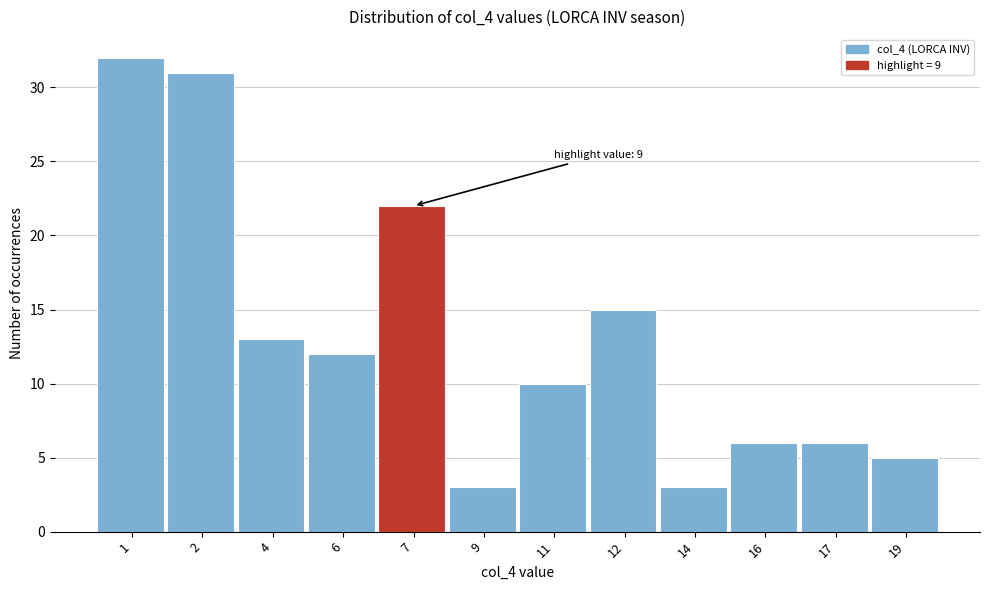

Reading left to right, list all the values displayed in this chart.

1=32	2=31	4=13	6=12	7=22	9=3	11=10	12=15	14=3	16=6	17=6	19=5